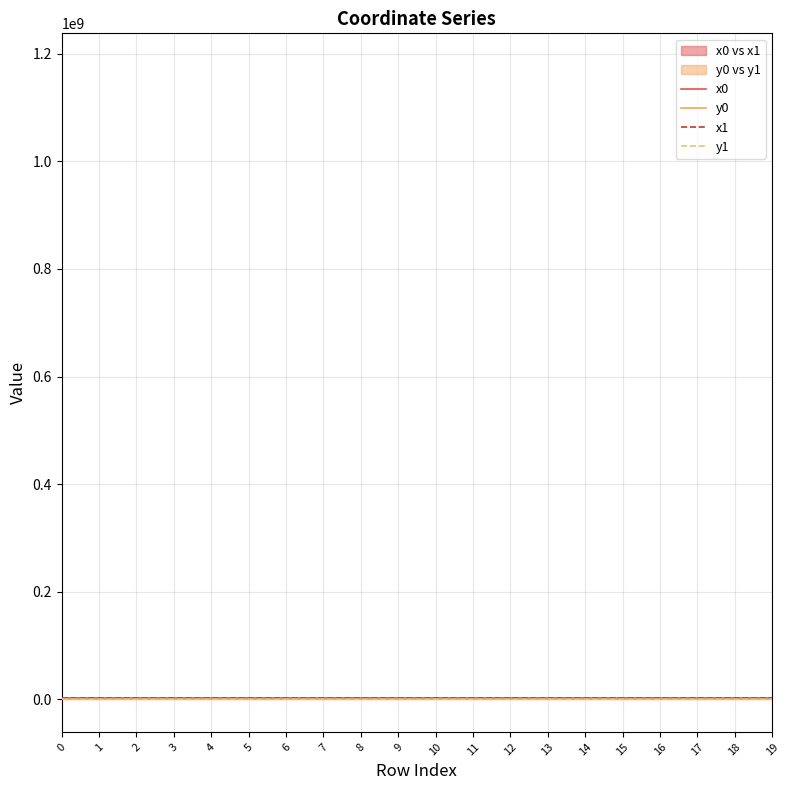

After their last crossing, which series has the higher values: x1 or x0?

x0